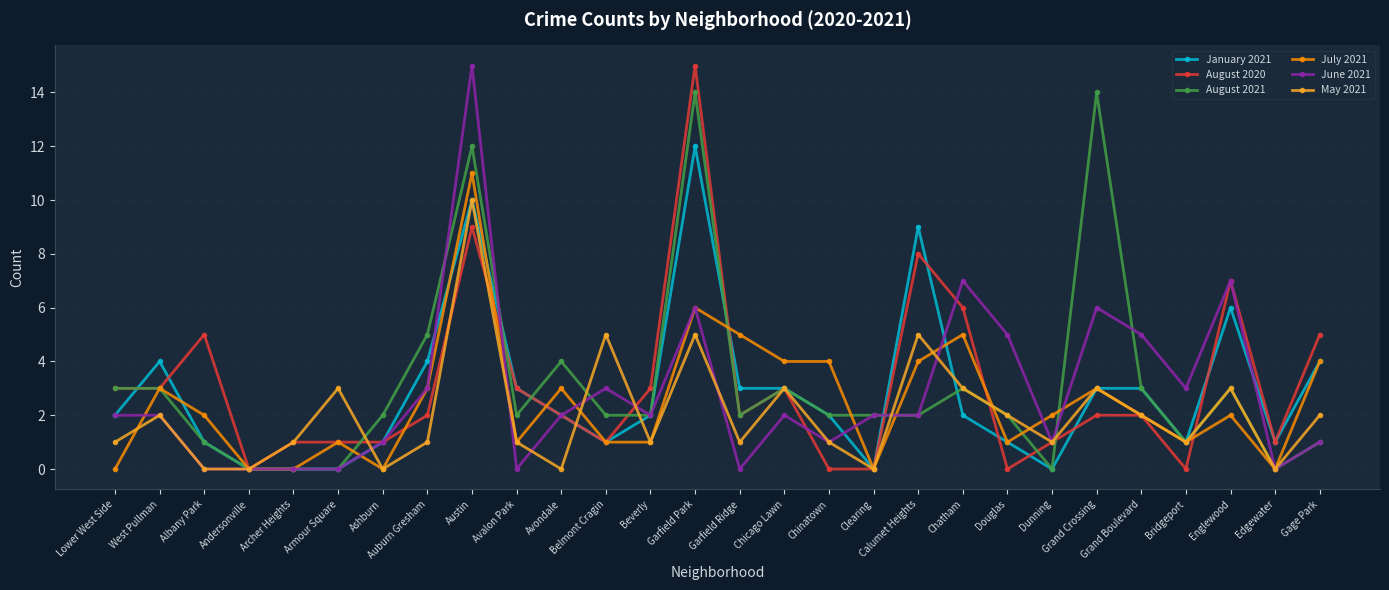

Between which two adjacent categories do January 2021 and August 2021 first intersect?

Lower West Side and West Pullman